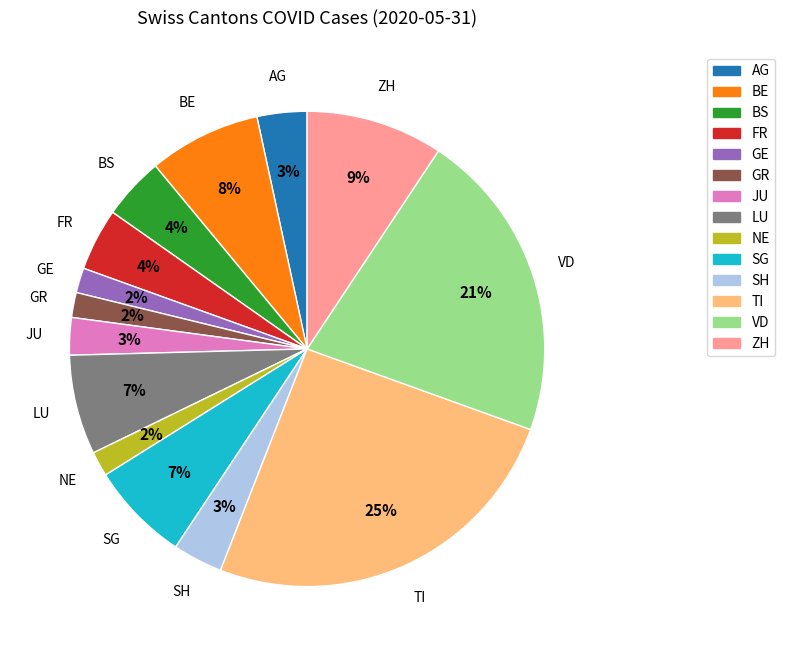

Does any single category account for the majority?

No